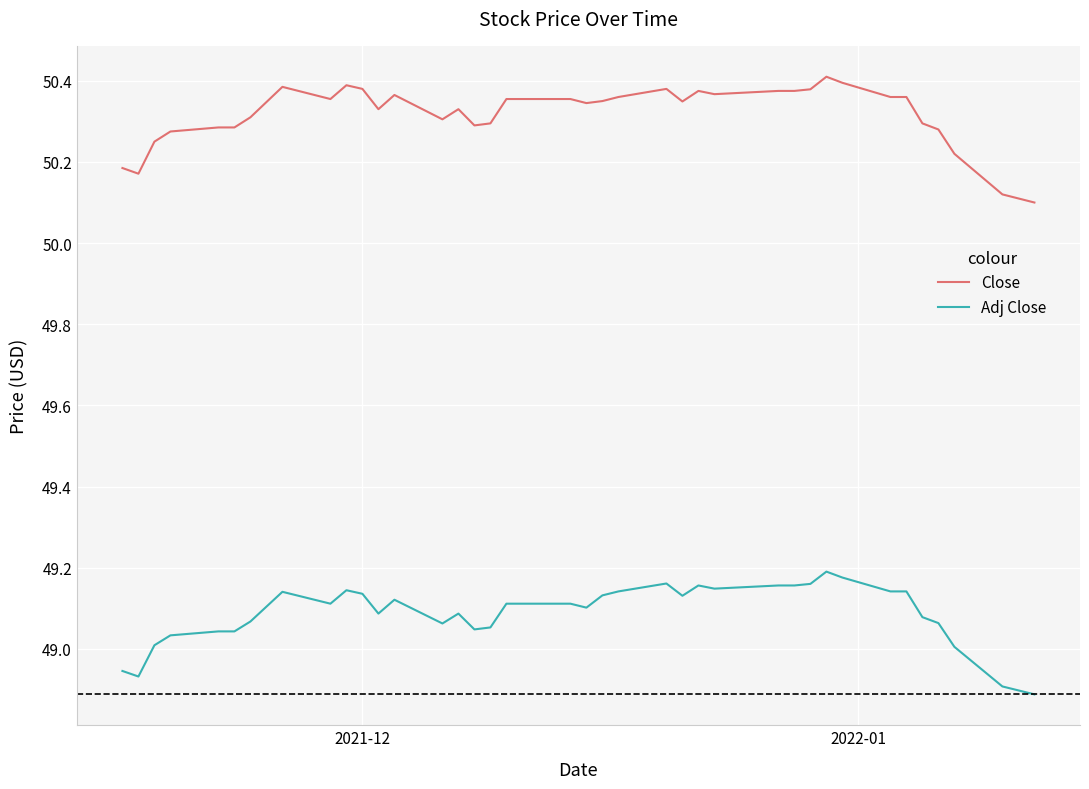

Rank the series by their average value, from highest to lowest.

Close, Adj Close